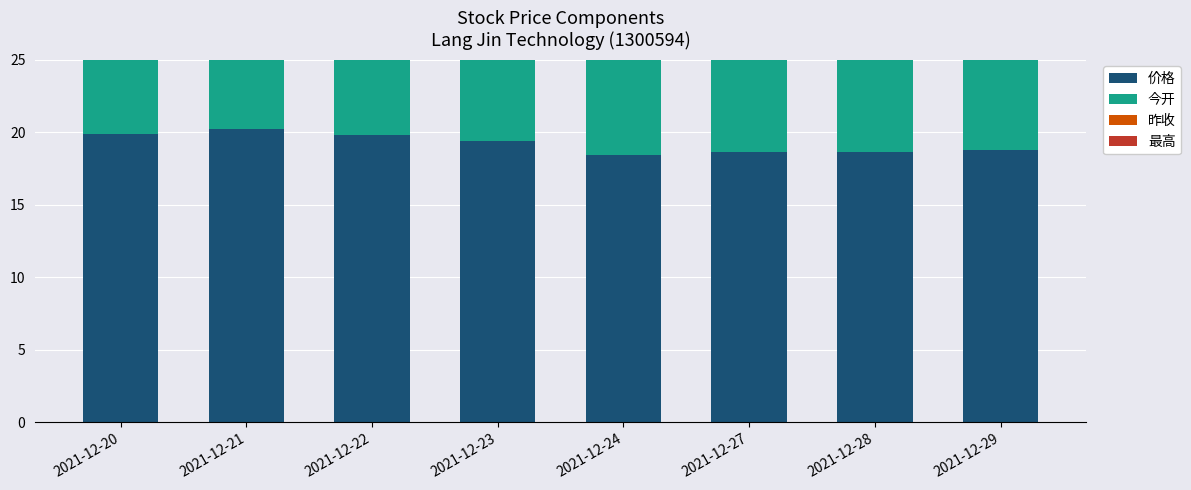

Reading right to left, transcribe all the data shown in this chart.

价格: 2021-12-29=18.8	2021-12-28=18.6	2021-12-27=18.6	2021-12-24=18.4	2021-12-23=19.4	2021-12-22=19.8	2021-12-21=20.2	2021-12-20=19.8
今开: 2021-12-29=18.6	2021-12-28=18.8	2021-12-27=18.4	2021-12-24=19.5	2021-12-23=20.1	2021-12-22=20.3	2021-12-21=19.8	2021-12-20=20.4
昨收: 2021-12-29=18.6	2021-12-28=18.6	2021-12-27=18.4	2021-12-24=19.4	2021-12-23=19.8	2021-12-22=20.2	2021-12-21=19.8	2021-12-20=20.5
最高: 2021-12-29=18.9	2021-12-28=19.0	2021-12-27=18.9	2021-12-24=19.5	2021-12-23=20.1	2021-12-22=20.3	2021-12-21=20.2	2021-12-20=20.6